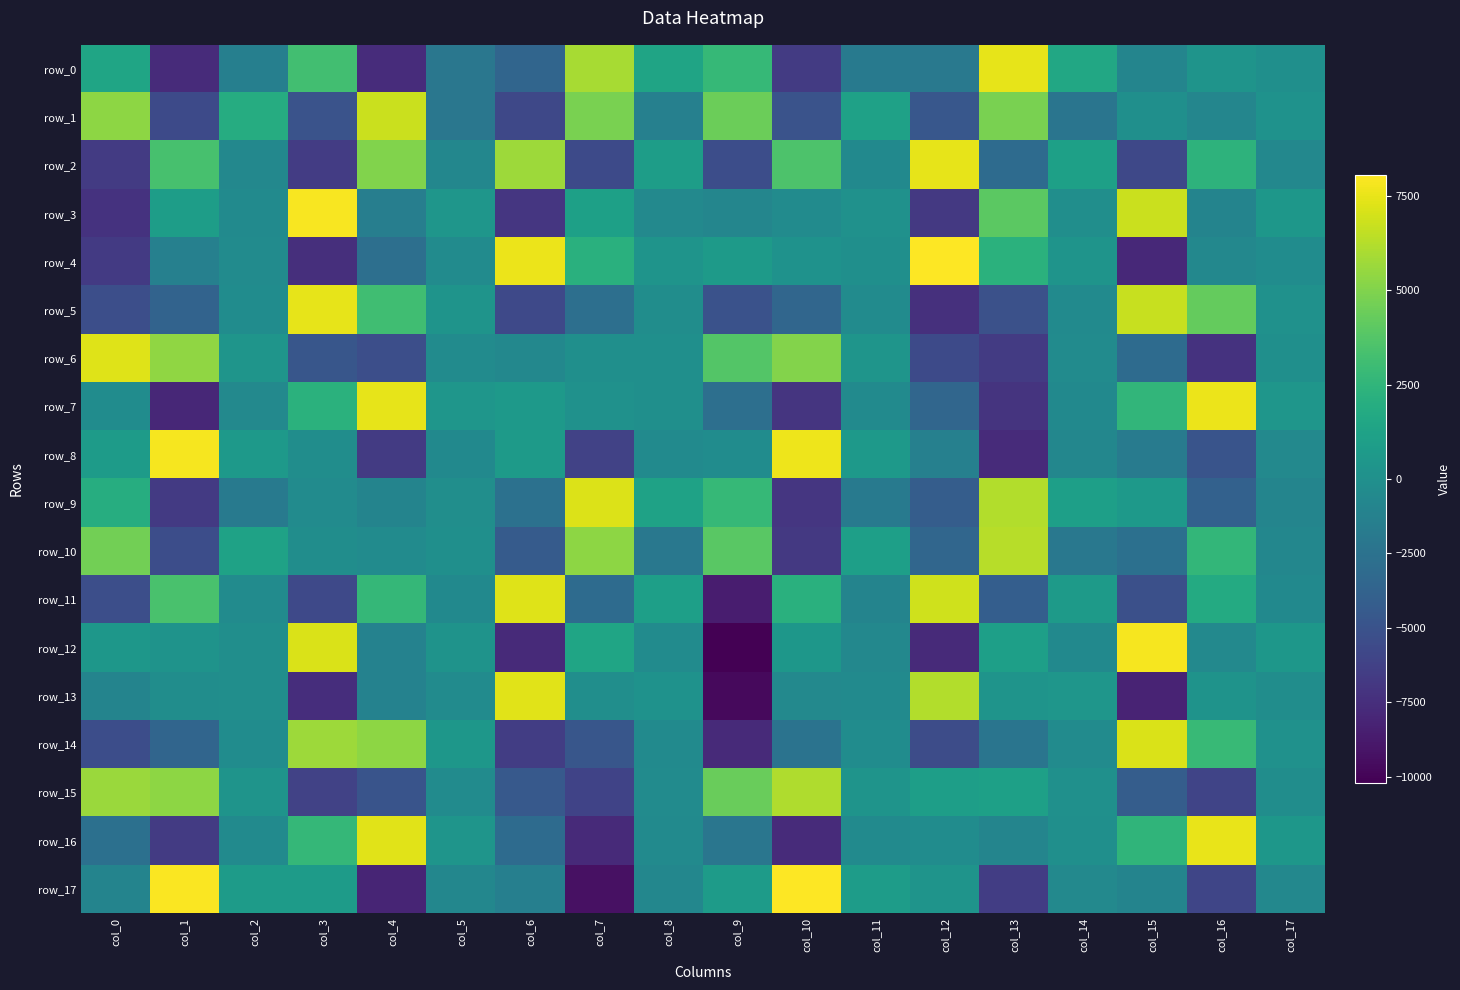

How many positive values does the row_13 series have?

6